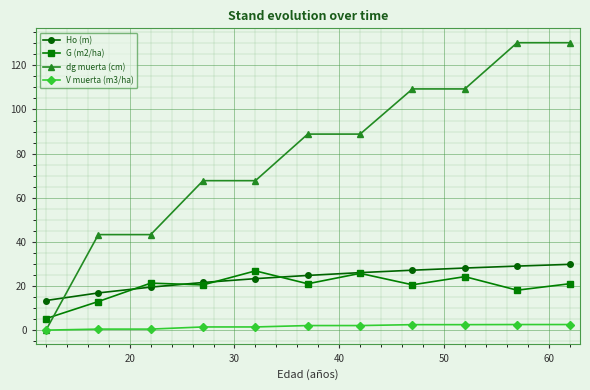

What is the difference between the second highest and minimum values in the Ho (m) series?

15.6